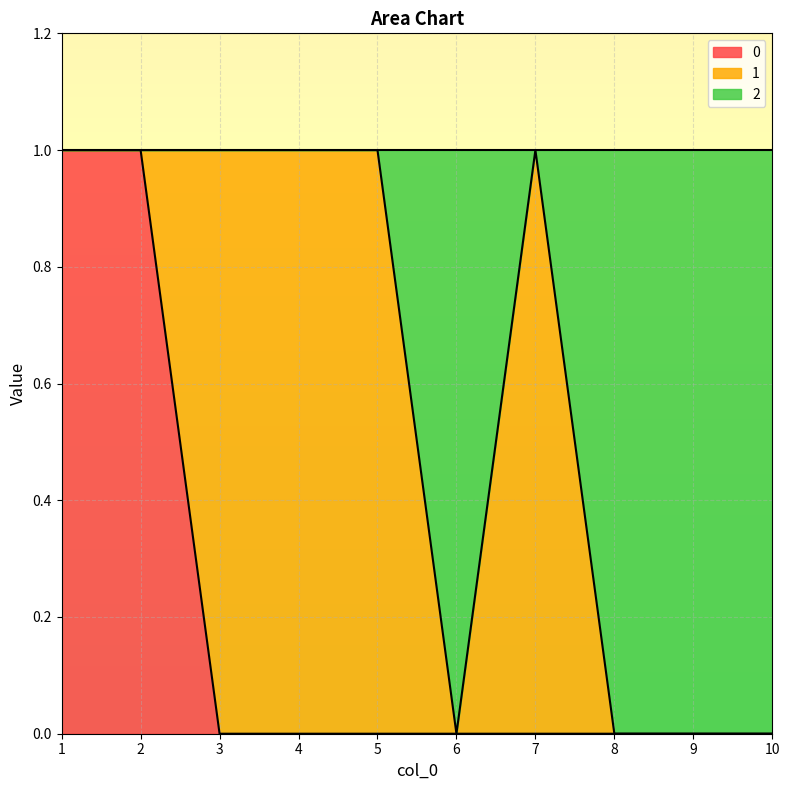

Which has a higher value, 5 or 8?

5